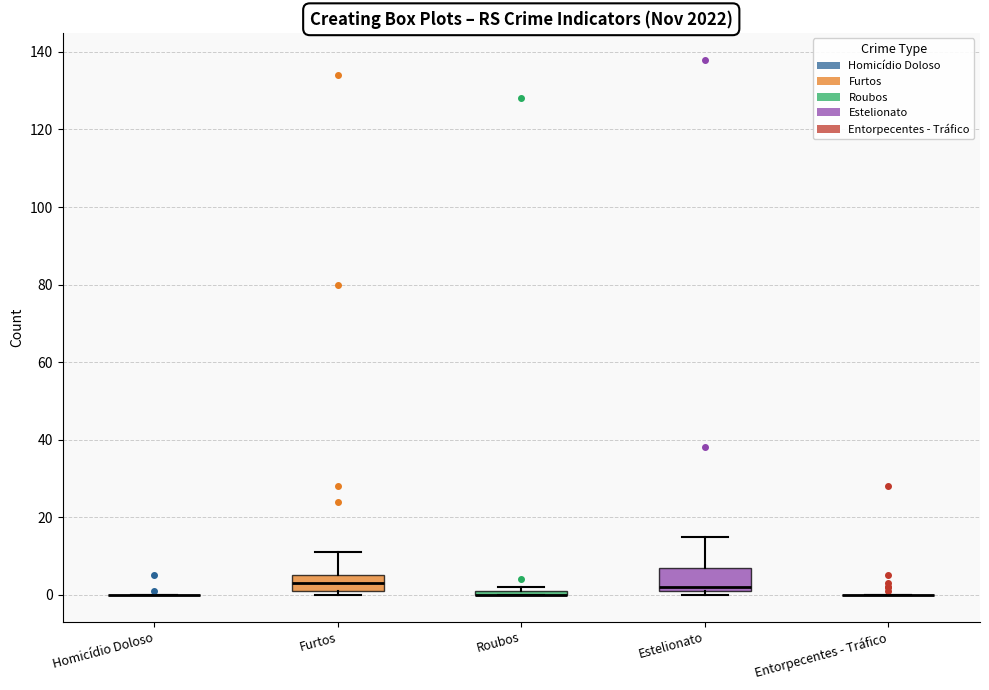

Which box is the tallest, from its lower edge to its upper edge?

Estelionato